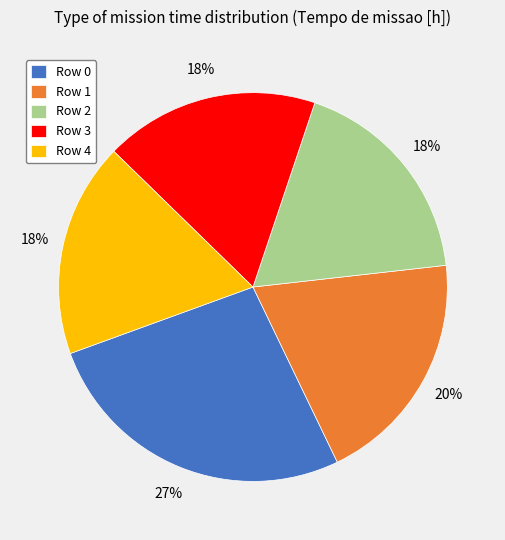

To the nearest percent, what is the difference between the Row 2 and Row 1 slice percentages?

2%